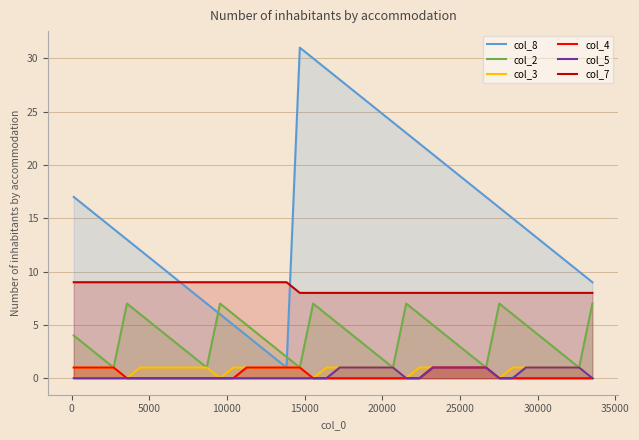

True or false: col_2 and col_3 intersect in this chart.

False